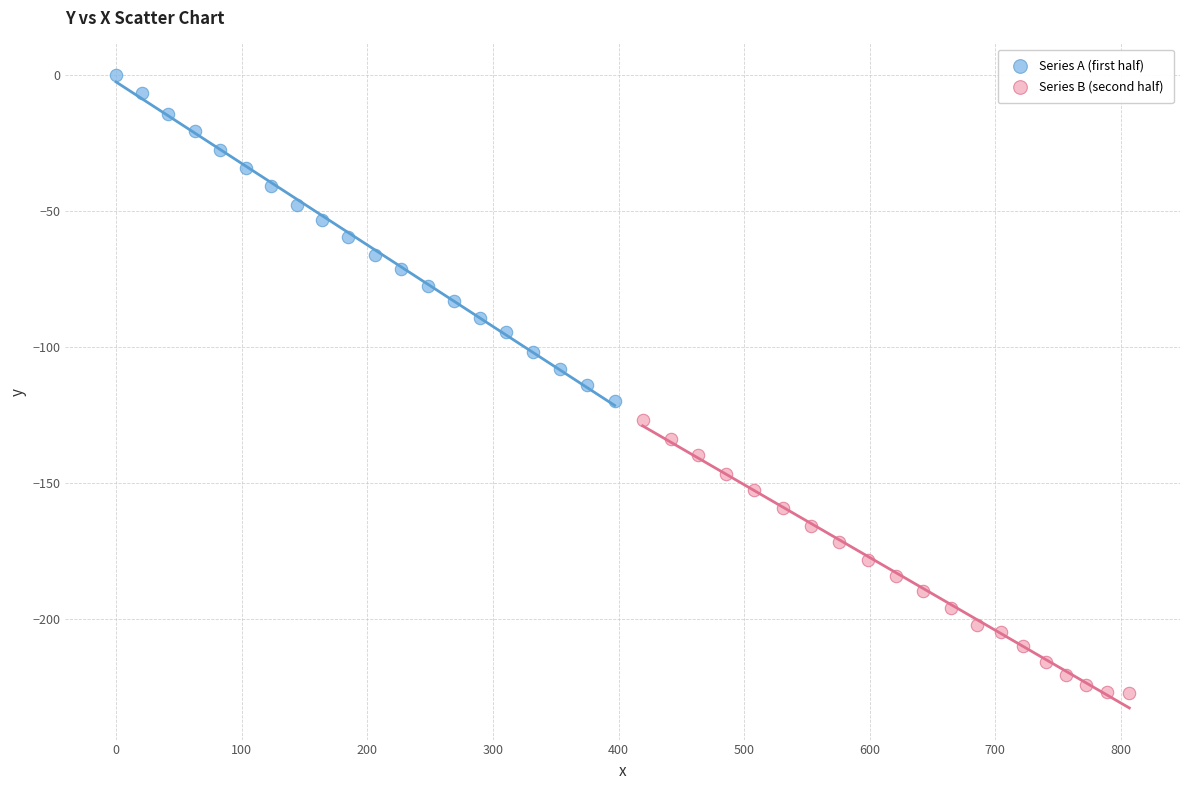

Which series reaches the minimum Y coordinate?

Series B (second half)